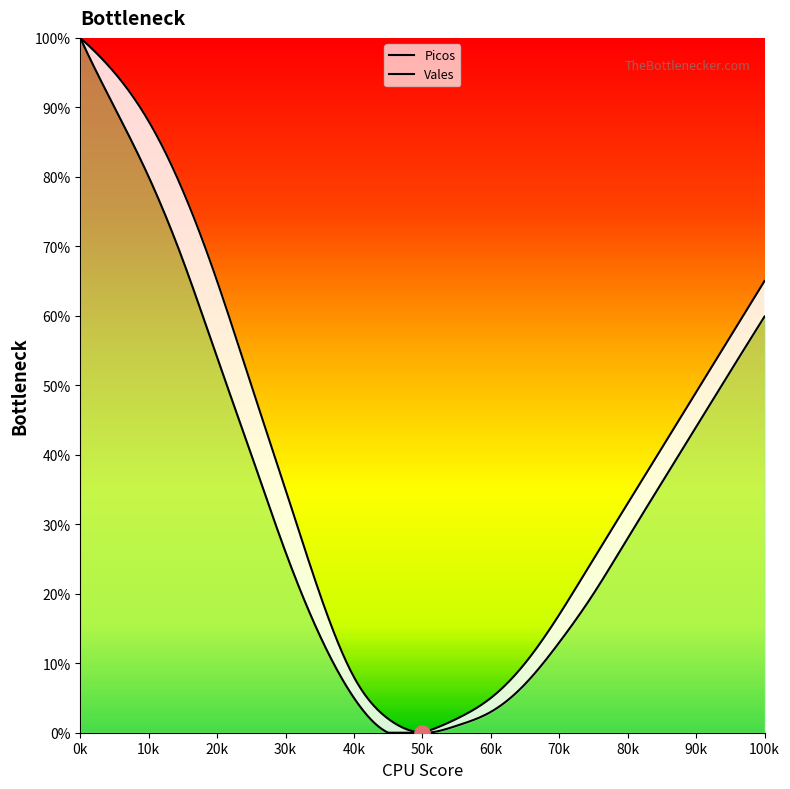

What are all the series names shown in the legend?

Picos, Vales